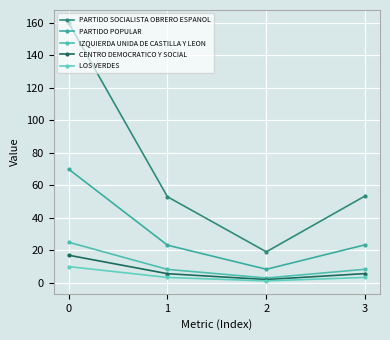

How many values in the PARTIDO SOCIALISTA OBRERO ESPANOL series are below 53?

2